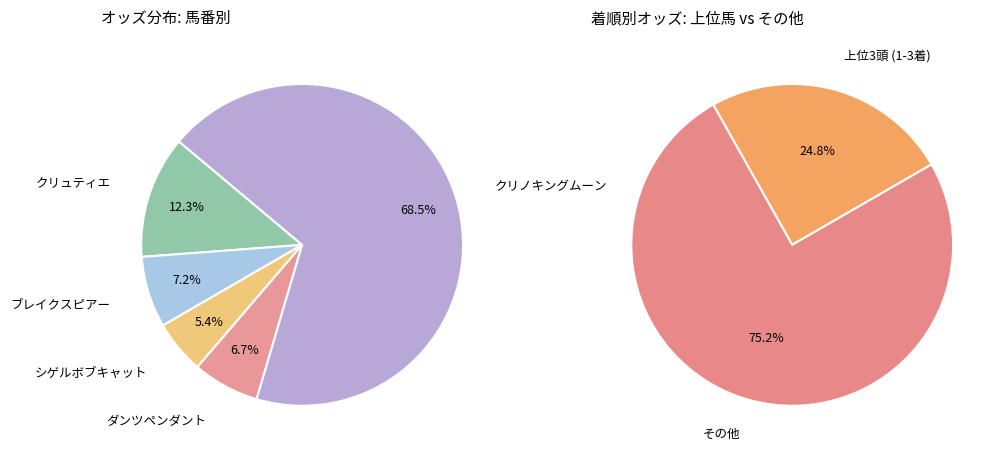

Combined, what portion of the pie is ダンツペンダント and ブレイクスピアー?

13.9%